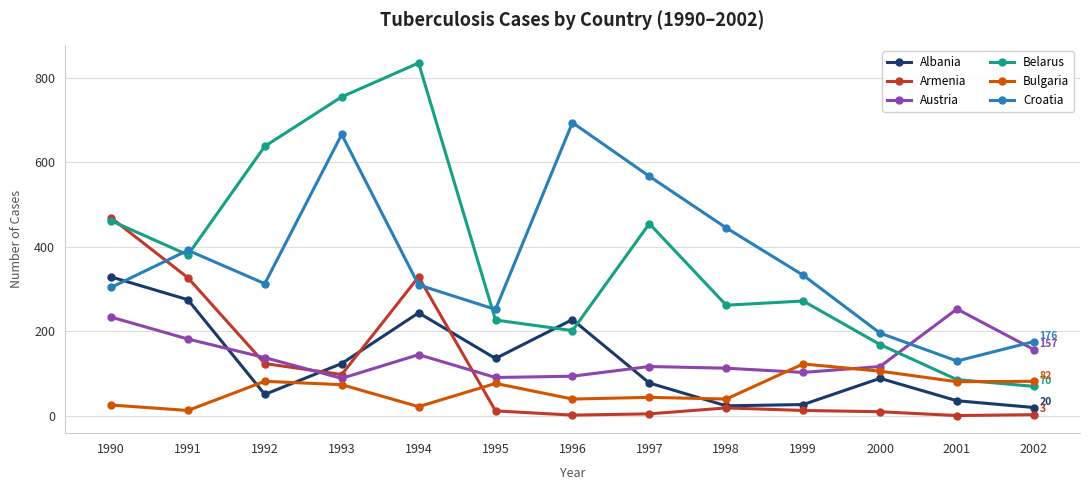

How many intersections are there between Austria and Belarus?

1